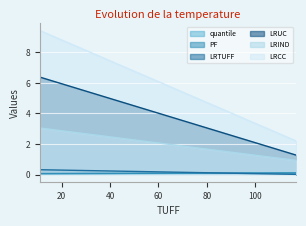

Is the value of LRIND at 11 greater than the value of quantile at 11?

No